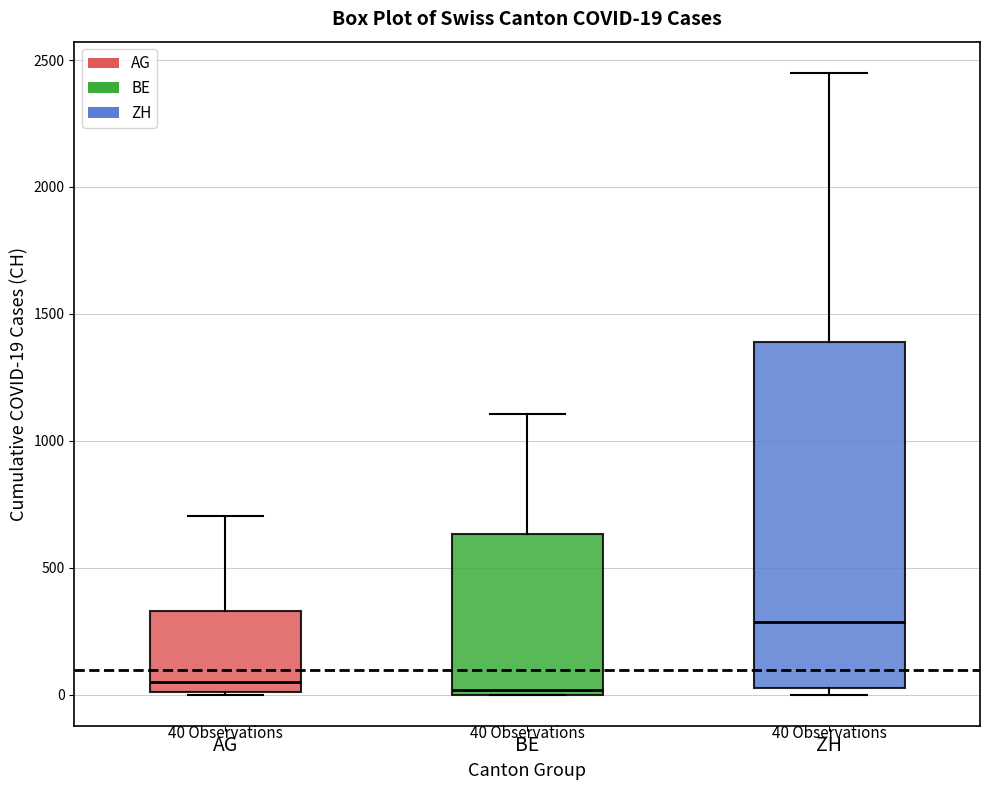

Which box's median line is the highest?

ZH